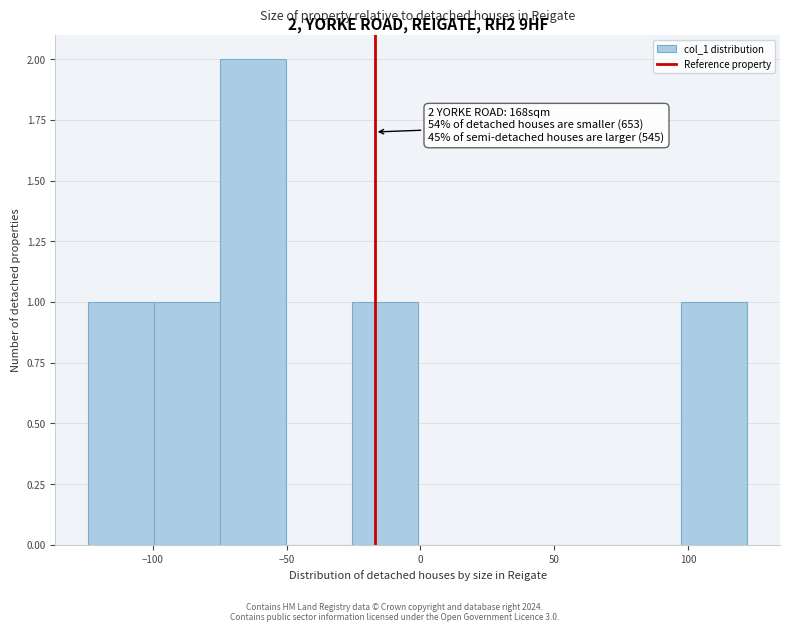

Over which range of the x-axis is the bar tallest?

-75 to -50